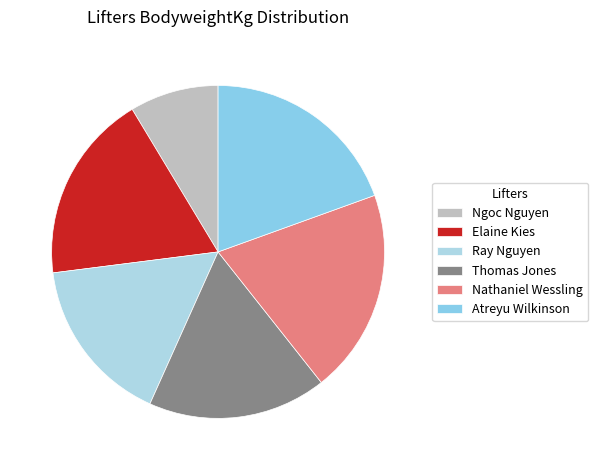

Is there any slice that represents more than half of the pie?

No